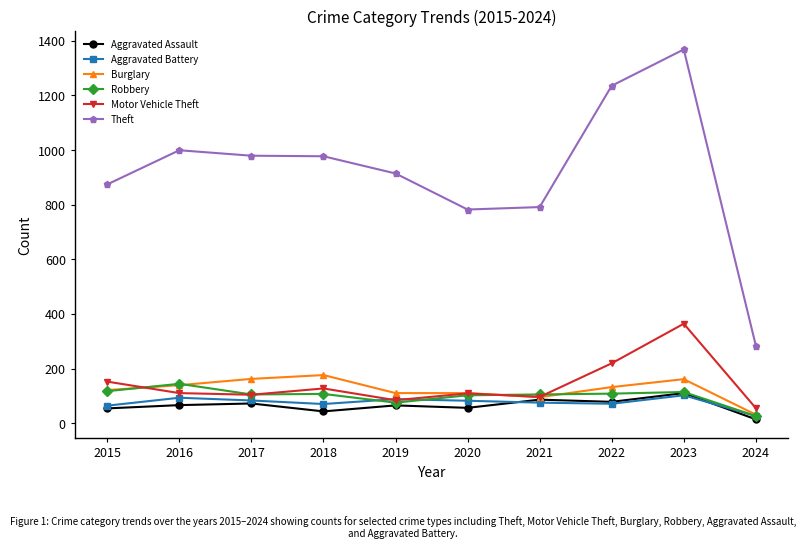

What is the spread (max minus min) of values at 2016?

933